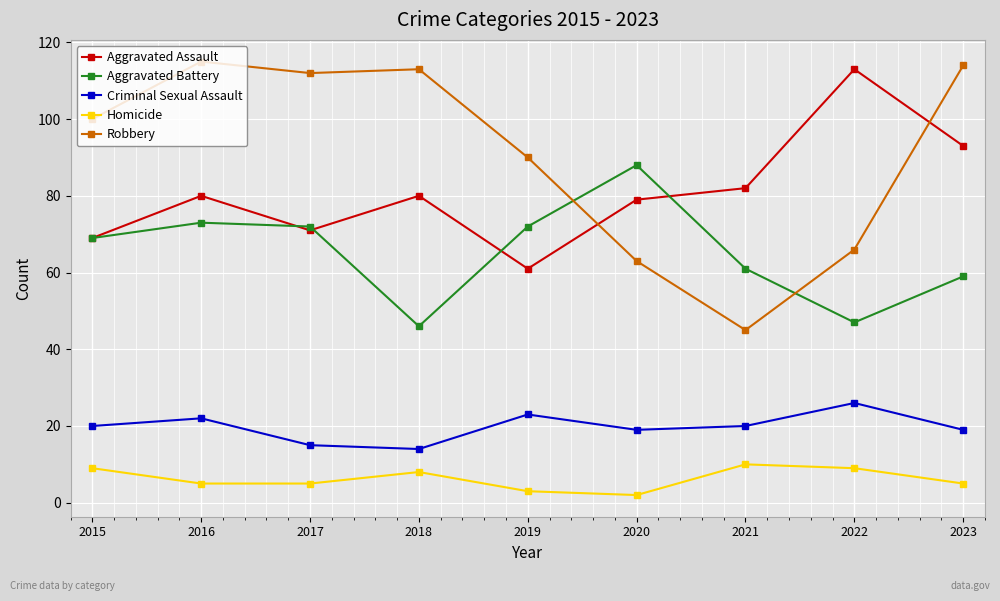

True or false: Aggravated Battery has a value of 112 at 2015.

False